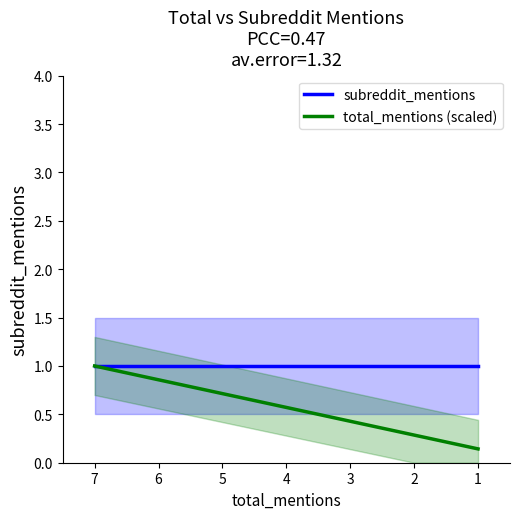

What is the smallest value displayed?

0.1